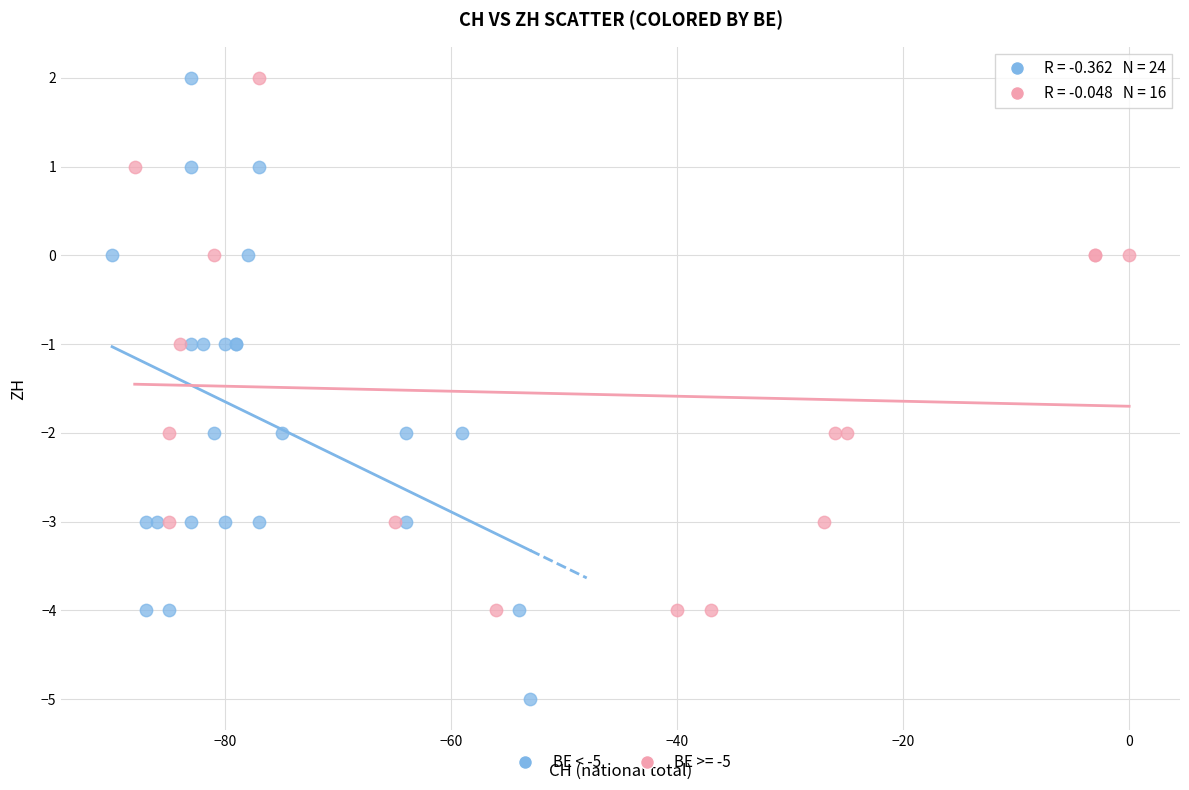

Which series has the largest Y range (max minus min)?

BE < -5